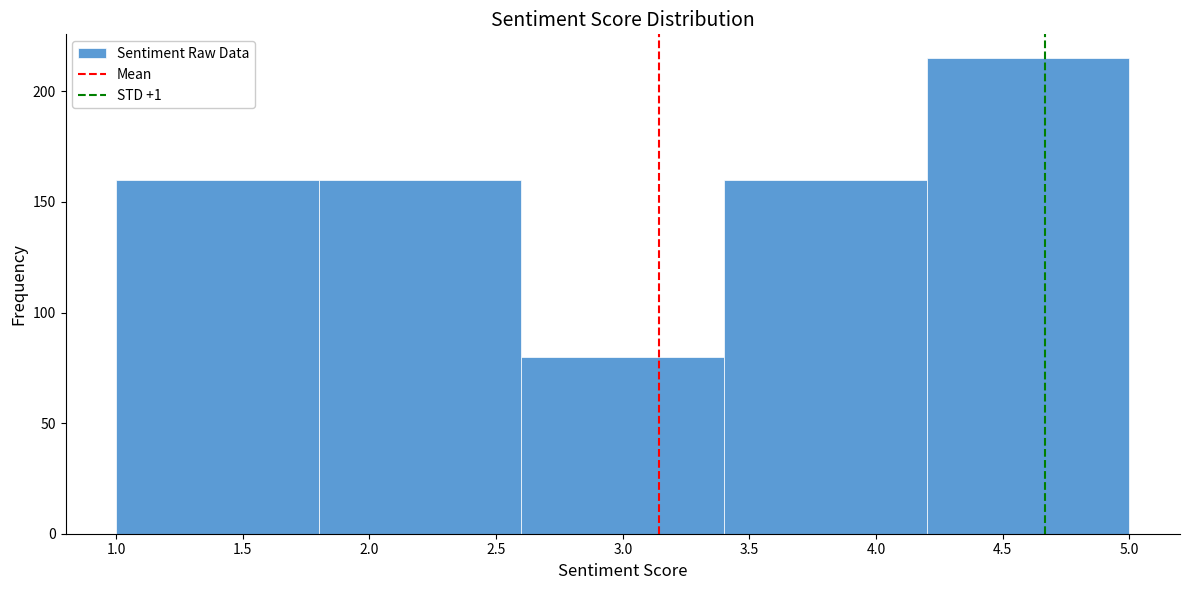

Reading left to right, list every bar in this chart as the range it spans on the x-axis followed by its height. The values are not printed on the chart, so give them approximately, as read against the axis.

1.0 to 1.8: 160
1.8 to 2.6: 160
2.6 to 3.4: 80
3.4 to 4.2: 160
4.2 to 5.0: 215